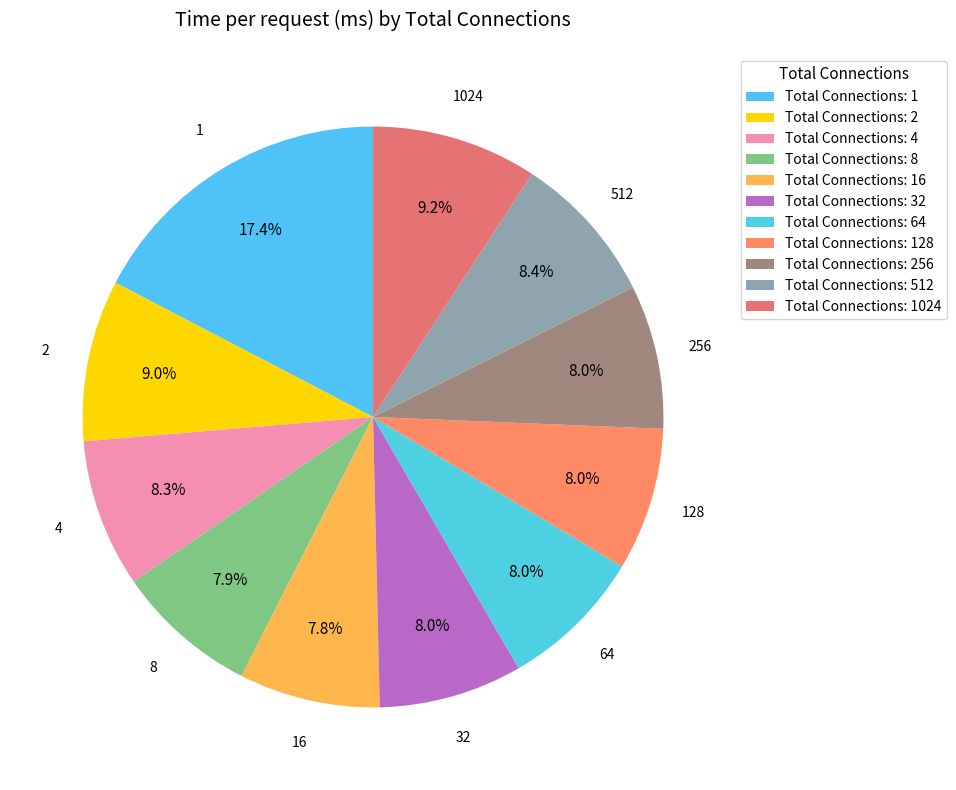

Is there any slice that represents more than half of the pie?

No